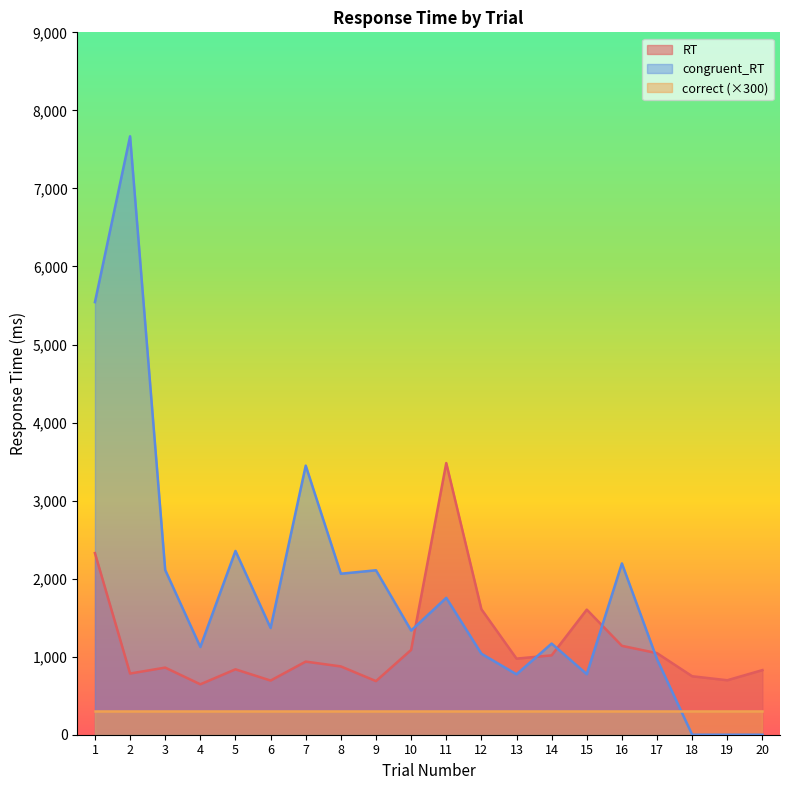

True or false: congruent_RT has a value of 774 at 13.

True